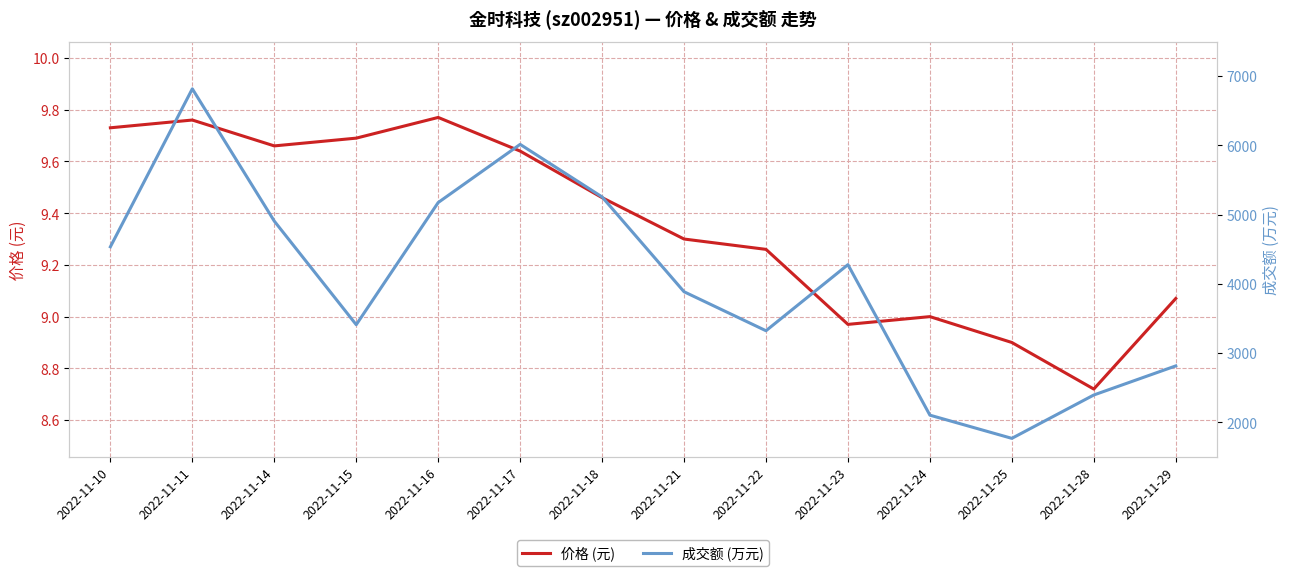

Reading left to right, what are all the values shown in this chart?

价格 (元): 9.7	9.8	9.7	9.7	9.8	9.6	9.5	9.3	9.3	9.0	9.0	8.9	8.7	9.1
成交额 (万元): 4534.0	6815.0	4905.0	3409.0	5173.0	6013.0	5254.0	3885.0	3322.0	4276.0	2103.0	1768.0	2394.0	2814.0